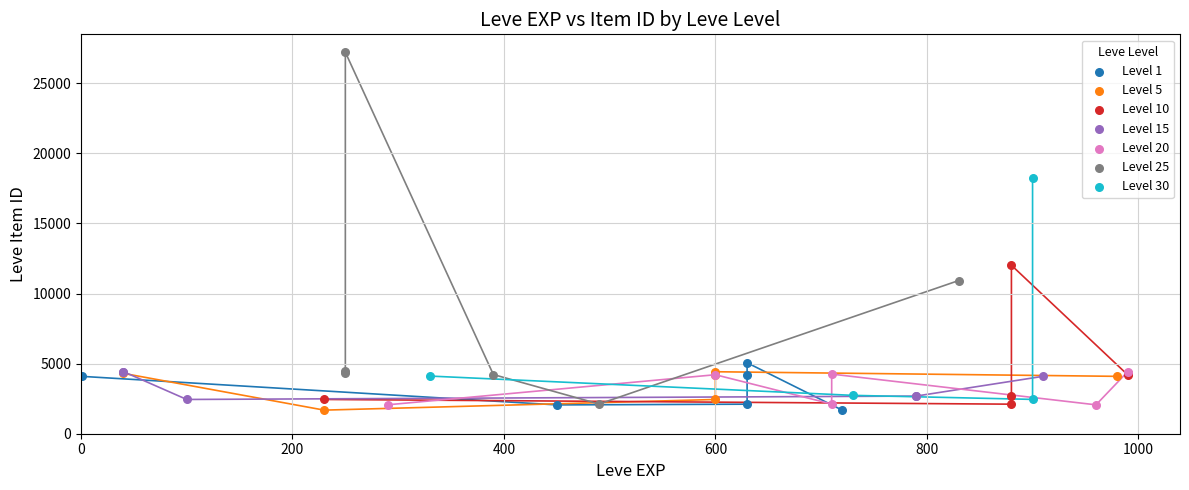

What are all the series names shown in the legend?

Level 1, Level 5, Level 10, Level 15, Level 20, Level 25, Level 30